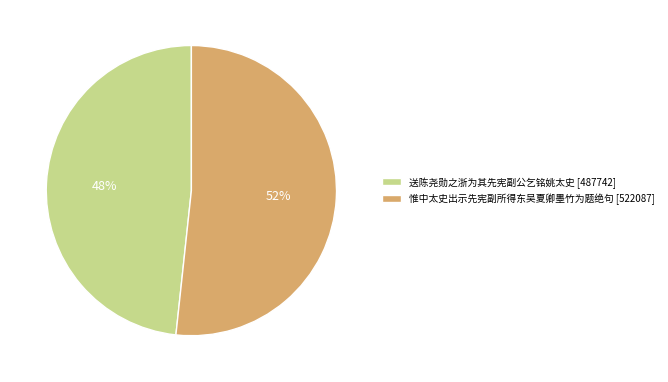

Does any single category account for the majority?

Yes